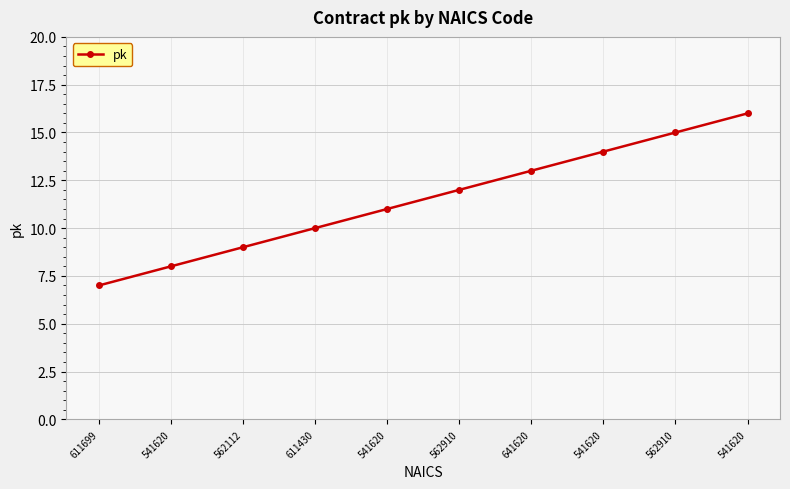

How many lines are shown in the chart?

1